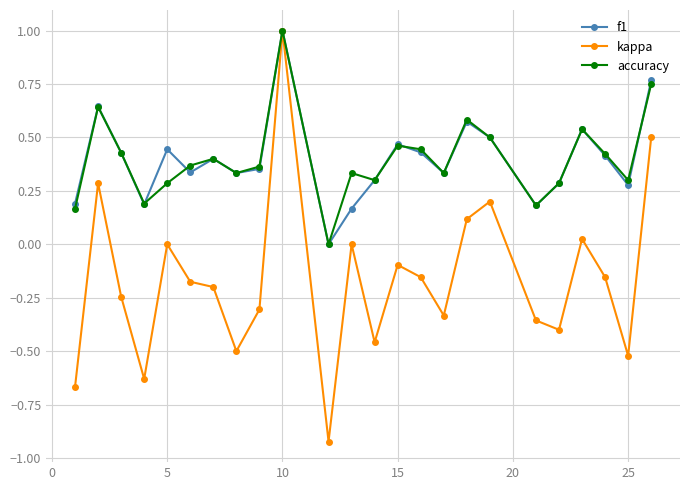

Which series has the largest range (max minus min)?

kappa